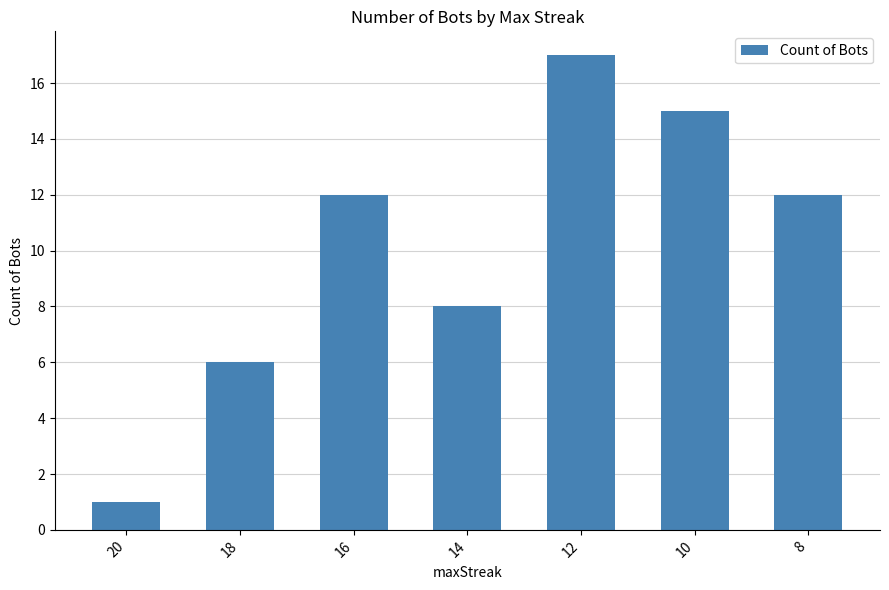

What is the approximate value at 18, to the nearest 5?

5